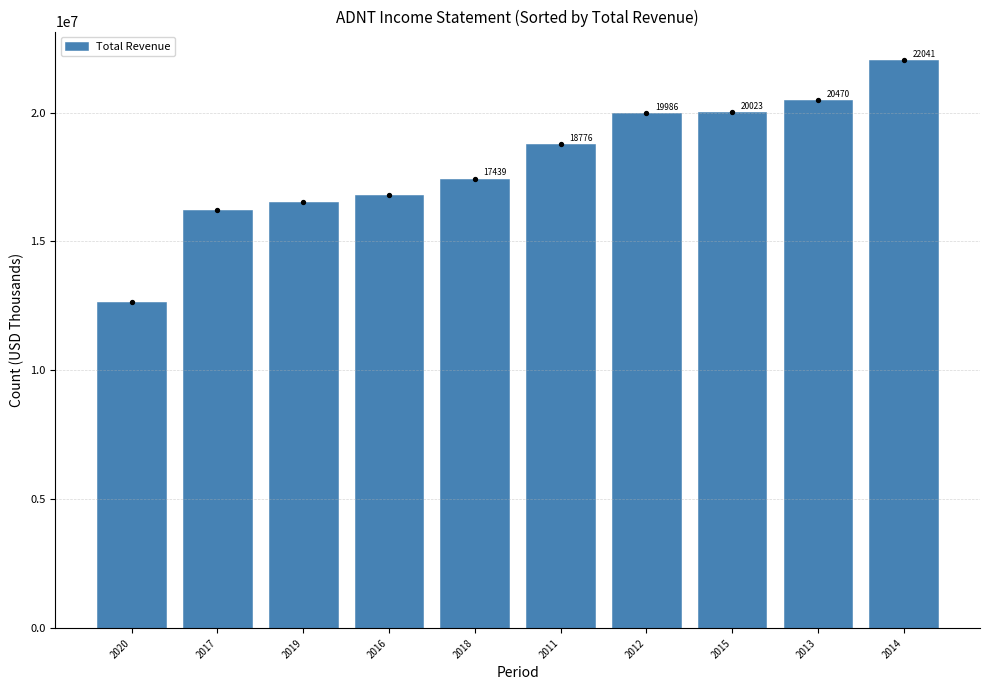

What is the change in value from 2017 to 2013?

+4257000